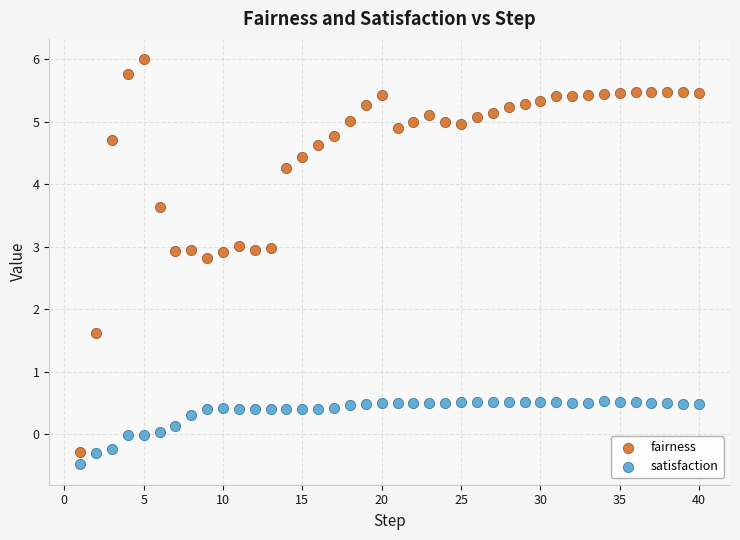

Which series contains the highest Y value?

fairness